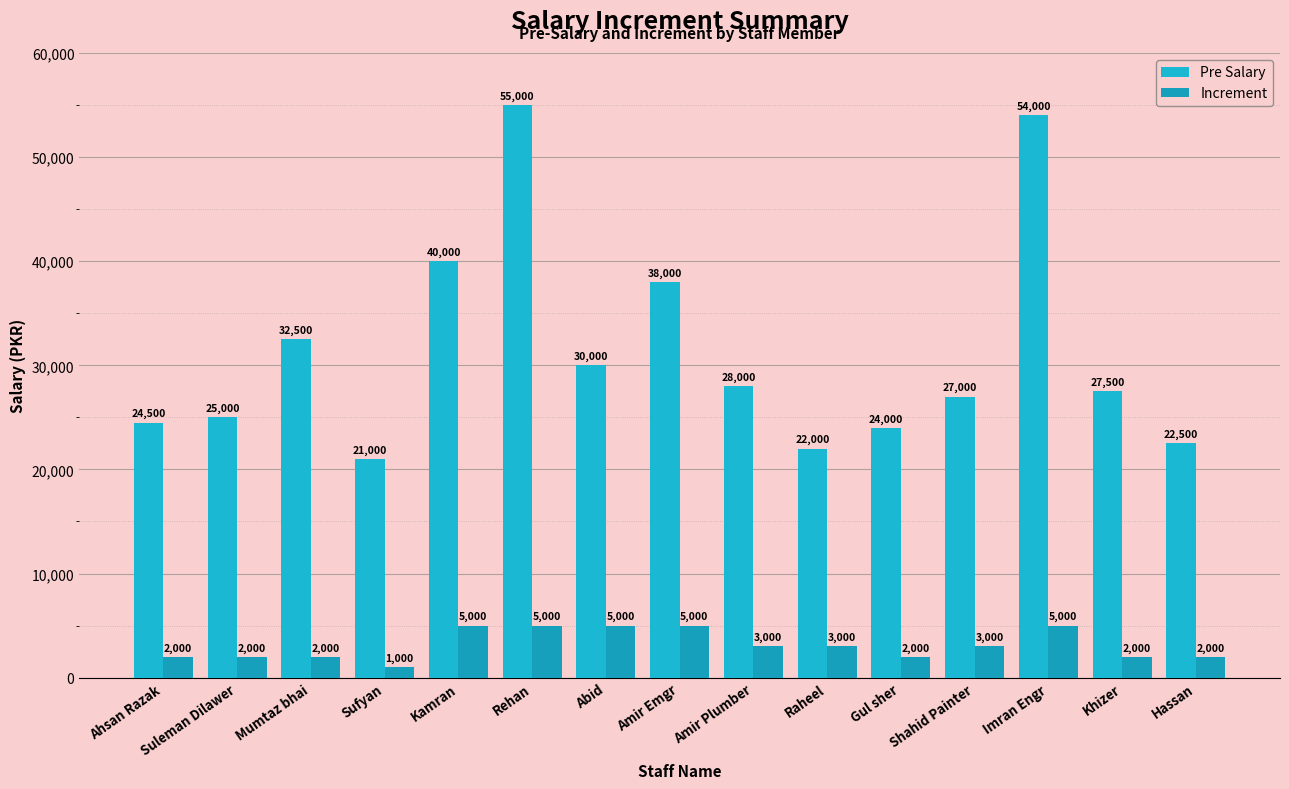

Does the chart contain stacked bars?

No